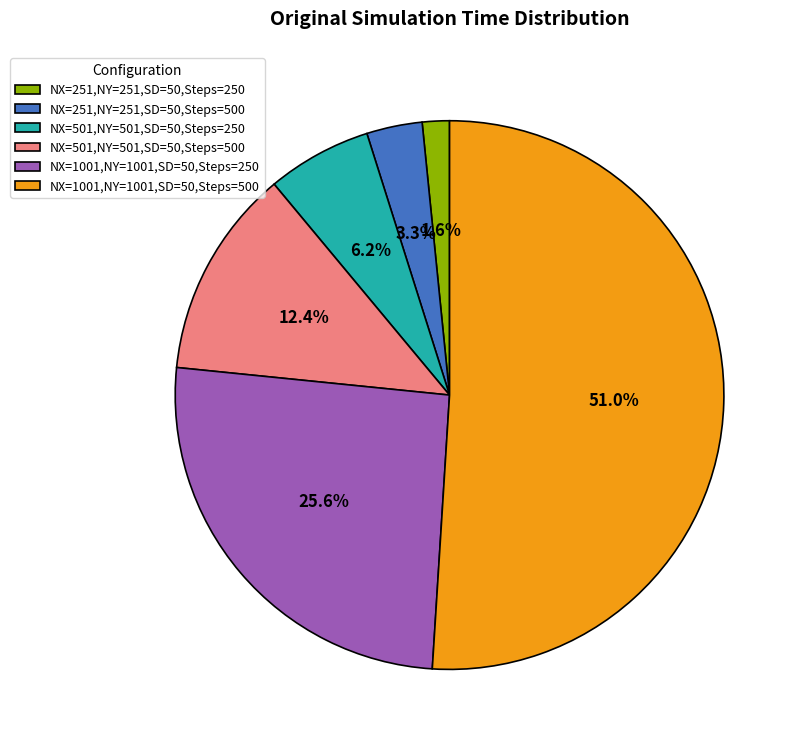

Does NX=251,NY=251,SD=50,Steps=500 represent more than half of the total?

No